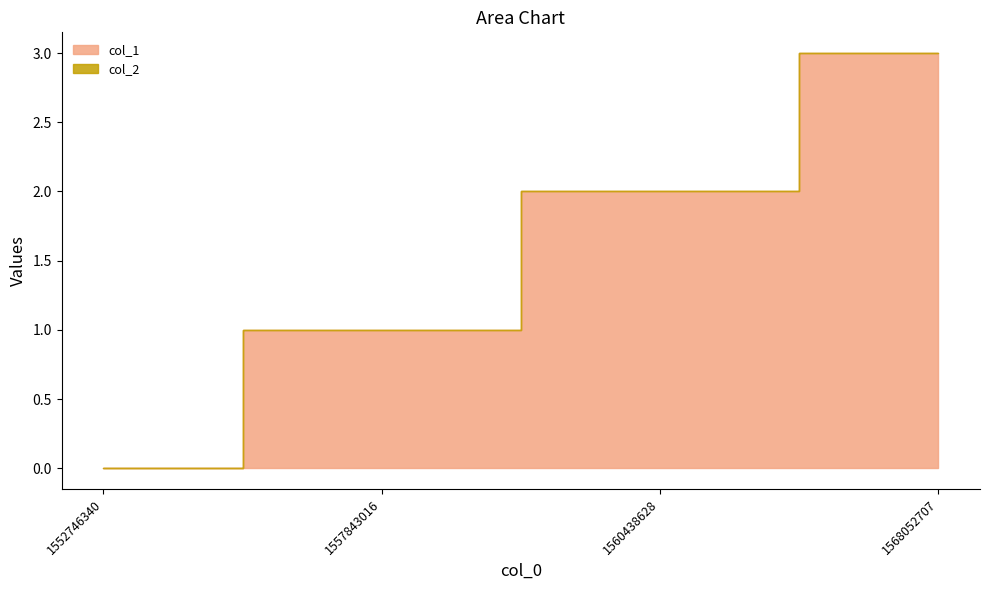

How many values in col_1 are above zero?

3